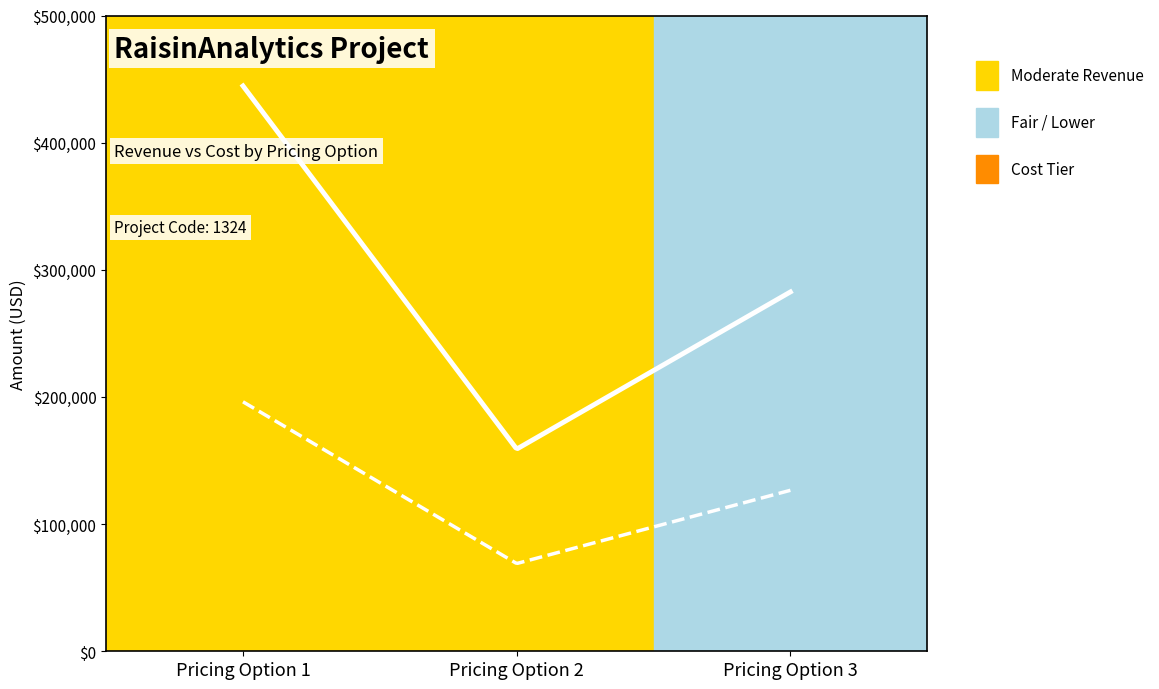

Which series has the largest total across all categories?

Revenue